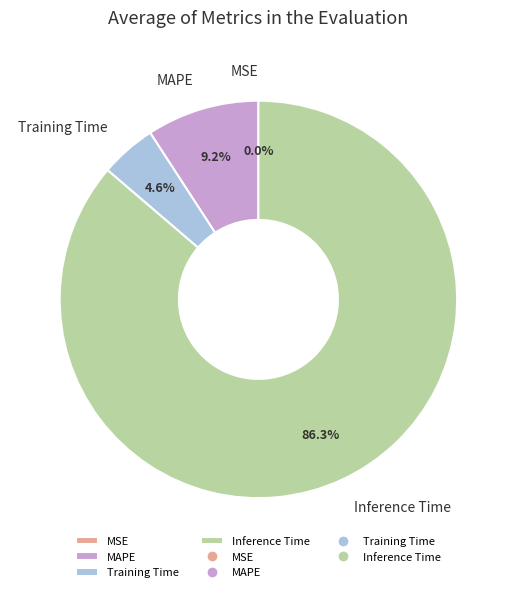

Do MAPE and Training Time together represent more than half of the pie?

No